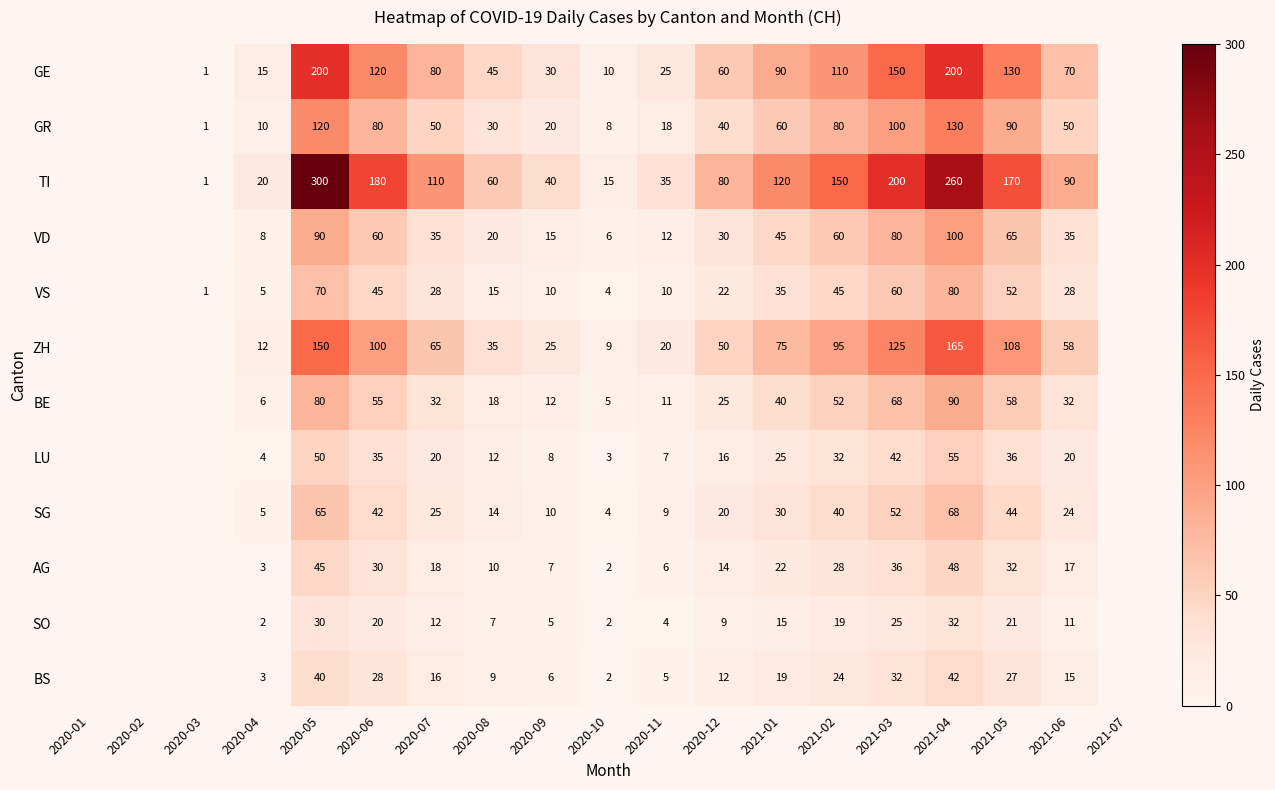

At 2020-12, list the series in order from largest to smallest.

TI, GE, ZH, GR, VD, BE, VS, SG, LU, AG, BS, SO